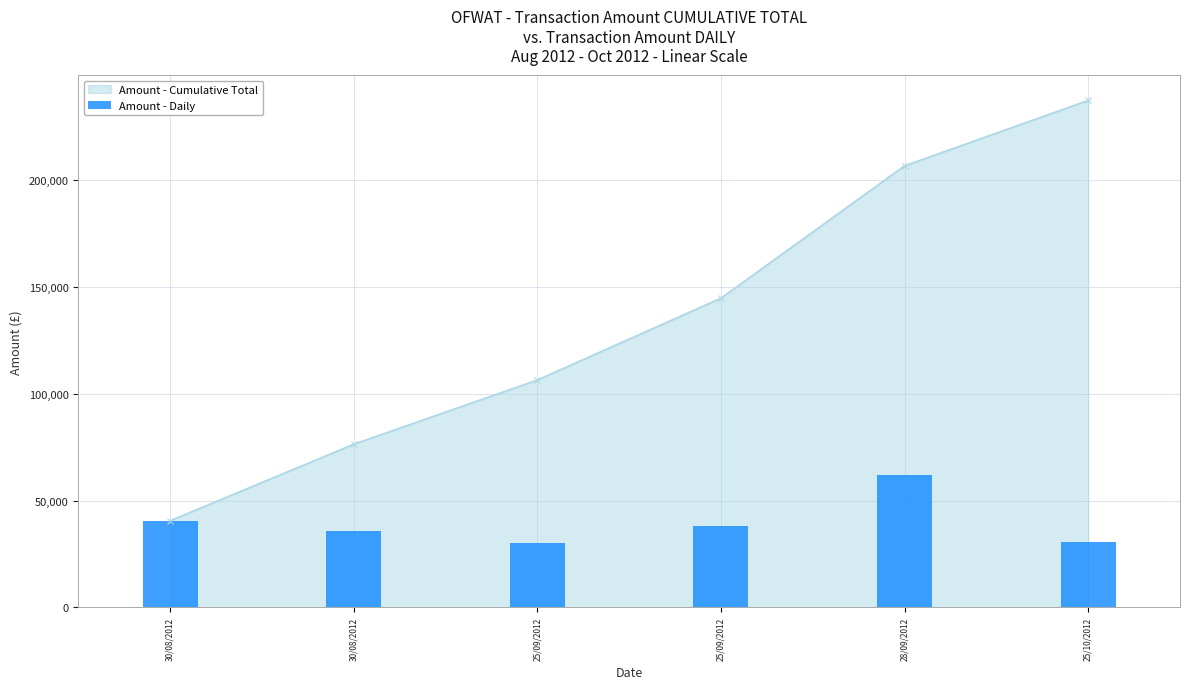

How many data points in Amount - Cumulative Total are less than 144780?

3